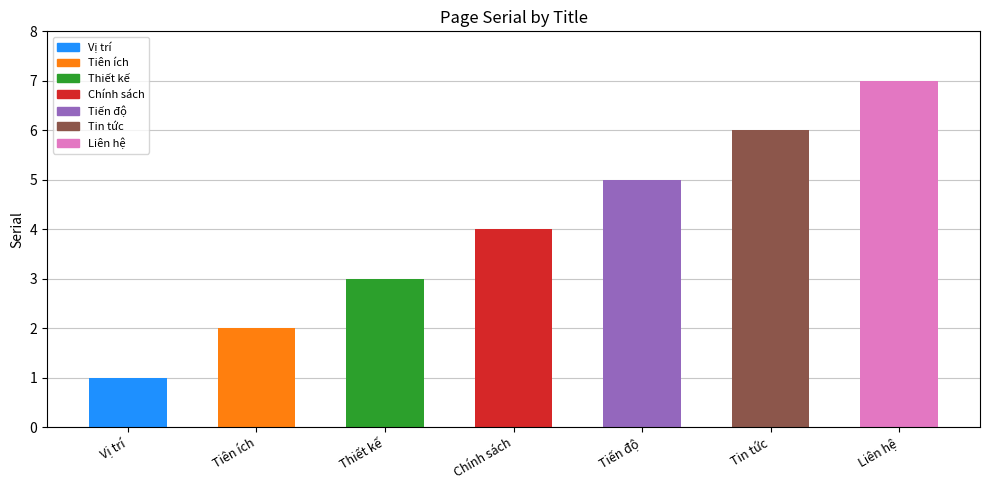

What is the change in value from Tiên ích to Chính sách?

+2